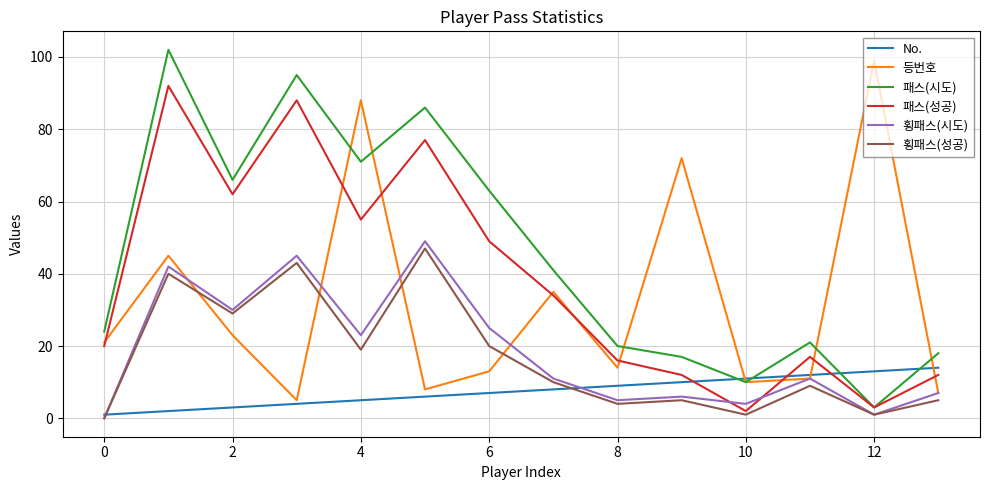

How many interior local peaks does the 횡패스(시도) series have?

5